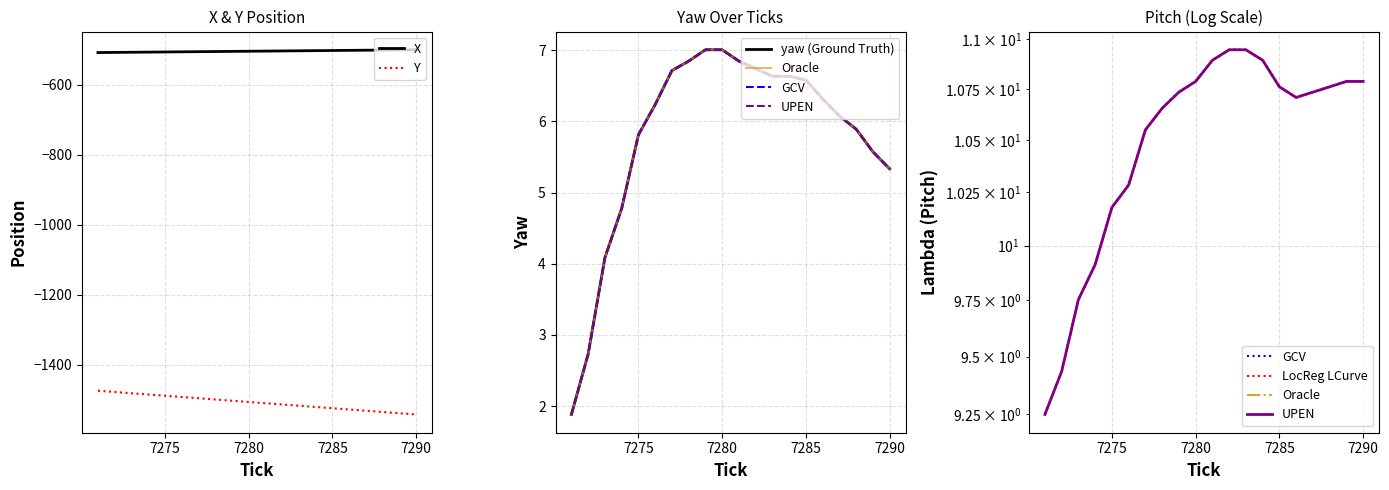

True or false: yaw and X intersect in this chart.

False